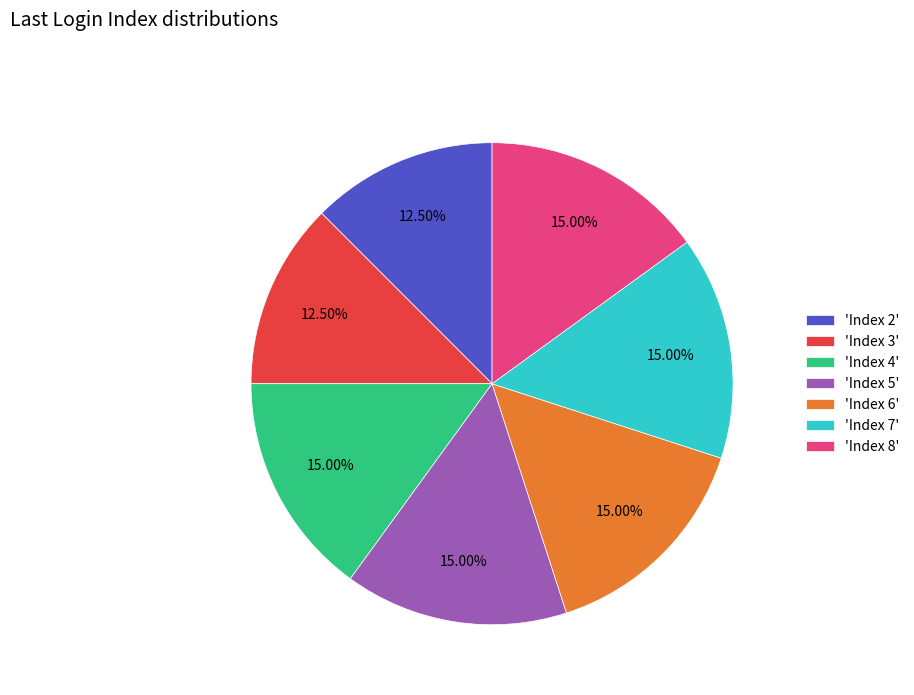

Count the number of slices in the pie.

7